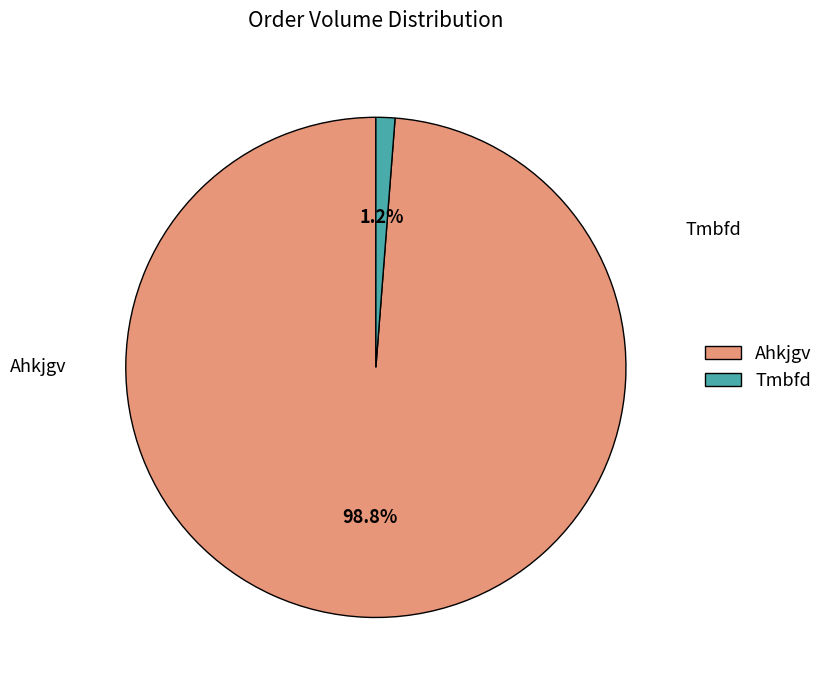

Which category has the smallest portion of the pie?

Tmbfd